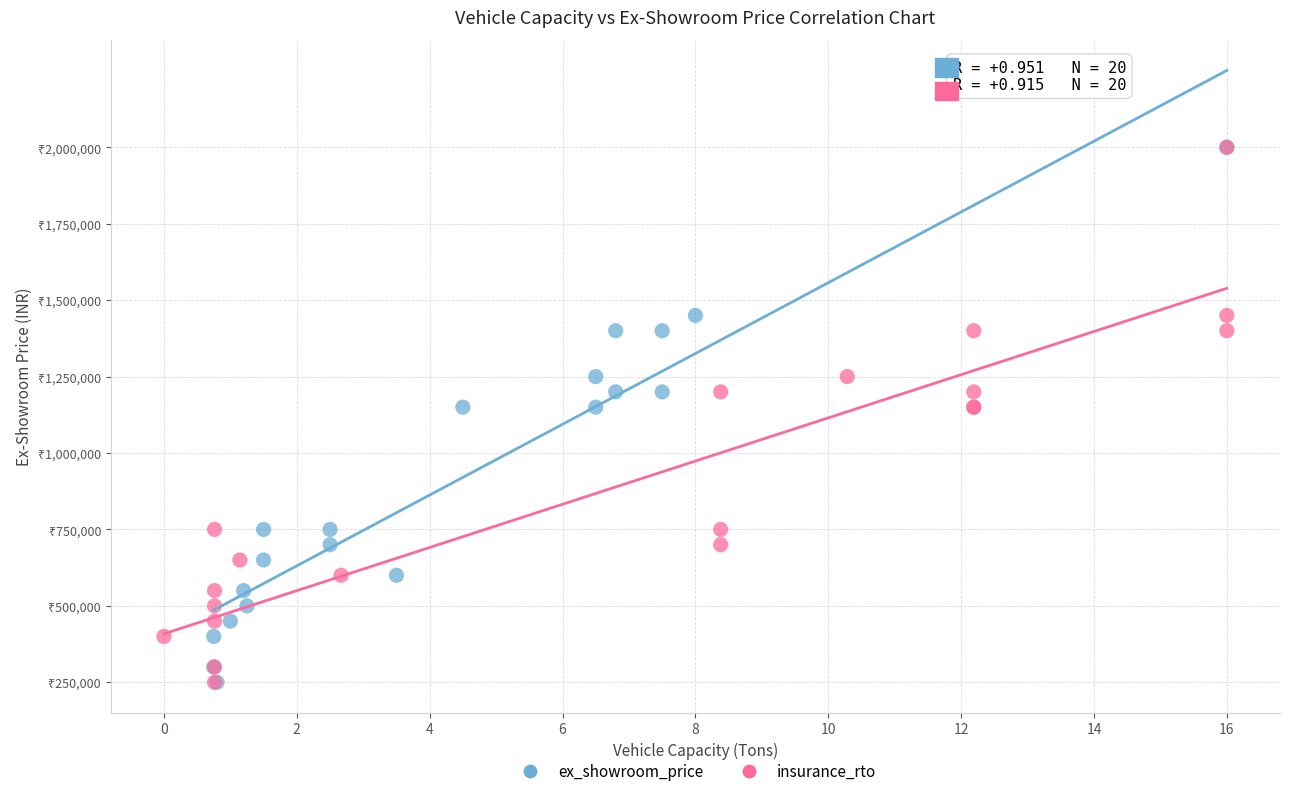

What are all the series names shown in the legend?

ex_showroom_price, insurance_rto